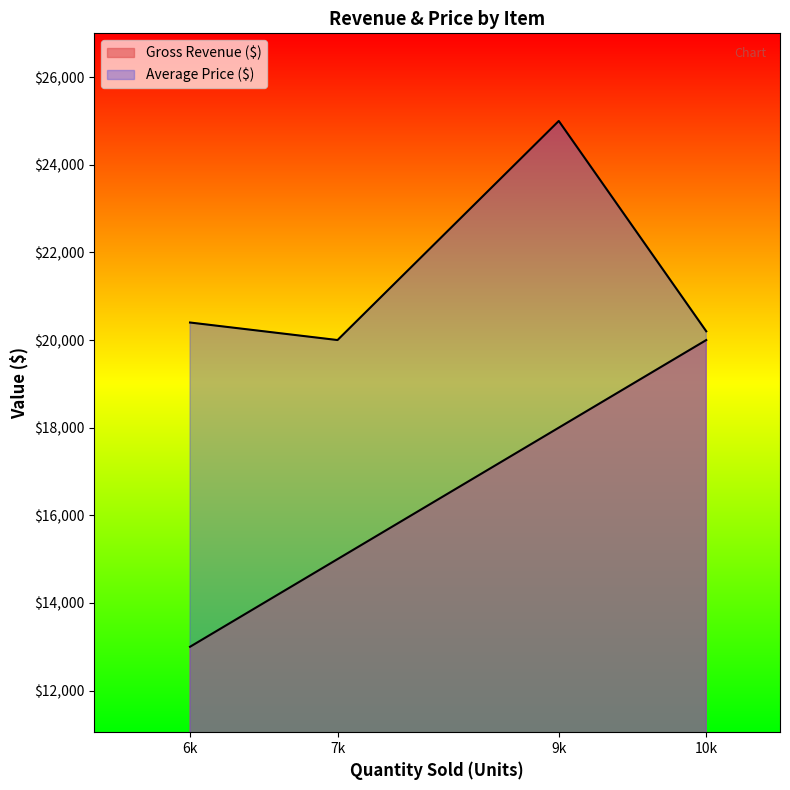

The Gross Revenue ($) series shows 33714 at Beverages. True or false?

False